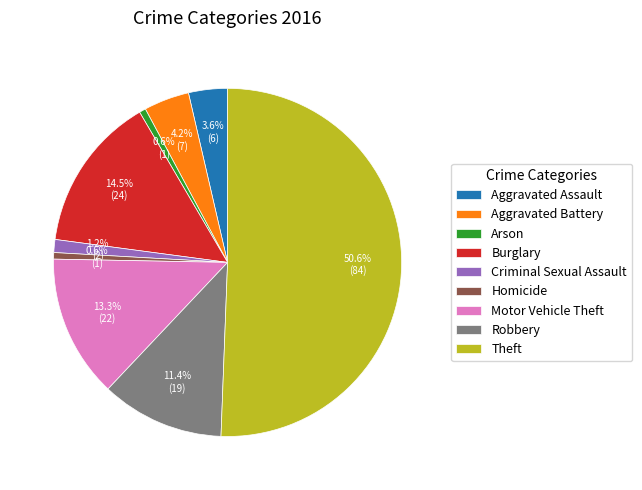

Which category accounts for the majority?

Theft